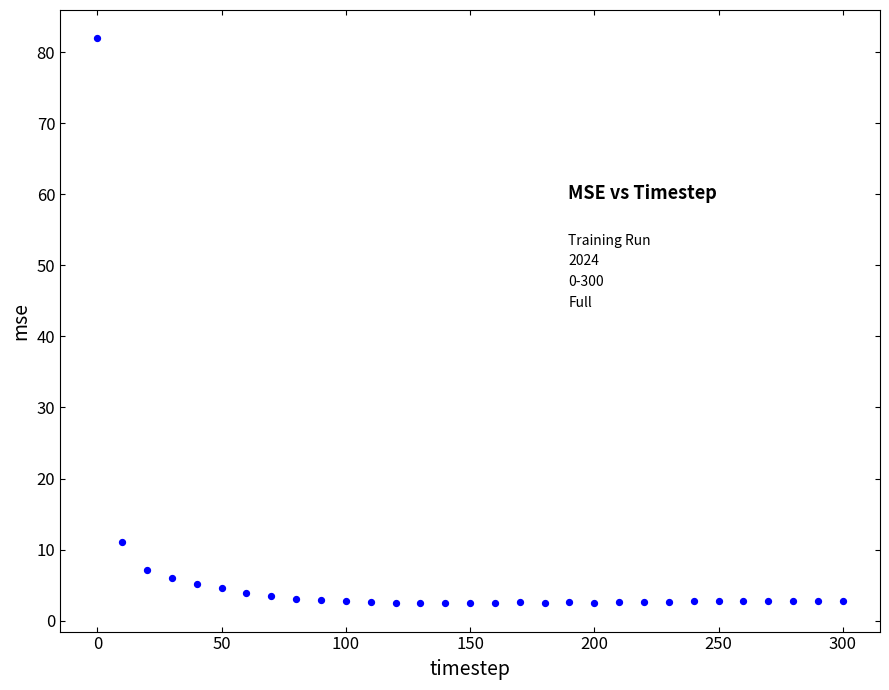

What is the range of X values (max minus min)?

300.0